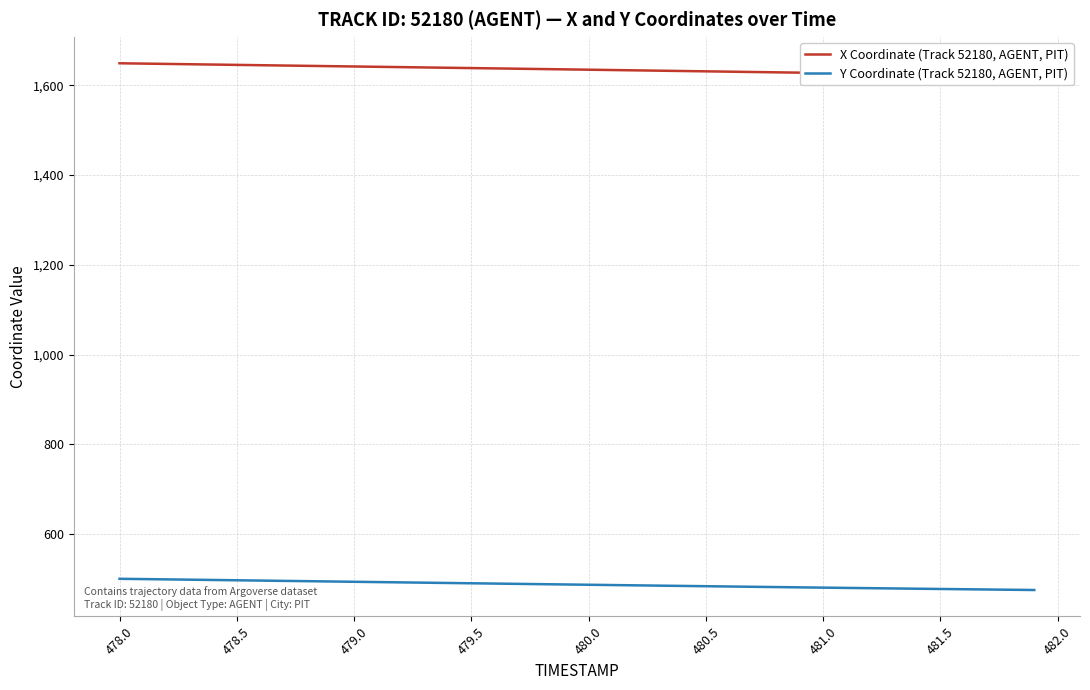

Reading left to right, list all the values displayed in this chart.

X Coordinate (Track 52180, AGENT, PIT): 1648.8	1648.0	1647.3	1646.6	1645.9	1645.2	1644.5	1643.8	1643.0	1642.3	1641.6	1640.9	1640.2	1639.5	1638.8	1638.1	1637.3	1636.6	1635.9	1635.2	1634.5	1633.7	1633.0	1632.3	1631.5	1630.8	1630.1	1629.3	1628.6	1627.9	1627.2	1626.4	1625.7	1625.0	1624.3	1623.6	1622.9	1622.2	1621.6	1620.9
Y Coordinate (Track 52180, AGENT, PIT): 500.8	500.2	499.5	498.9	498.2	497.5	496.9	496.2	495.5	494.9	494.2	493.5	492.8	492.2	491.5	490.8	490.2	489.5	488.9	488.2	487.6	486.9	486.3	485.6	485.0	484.3	483.7	483.0	482.4	481.8	481.2	480.5	479.9	479.3	478.7	478.2	477.6	477.0	476.4	475.9